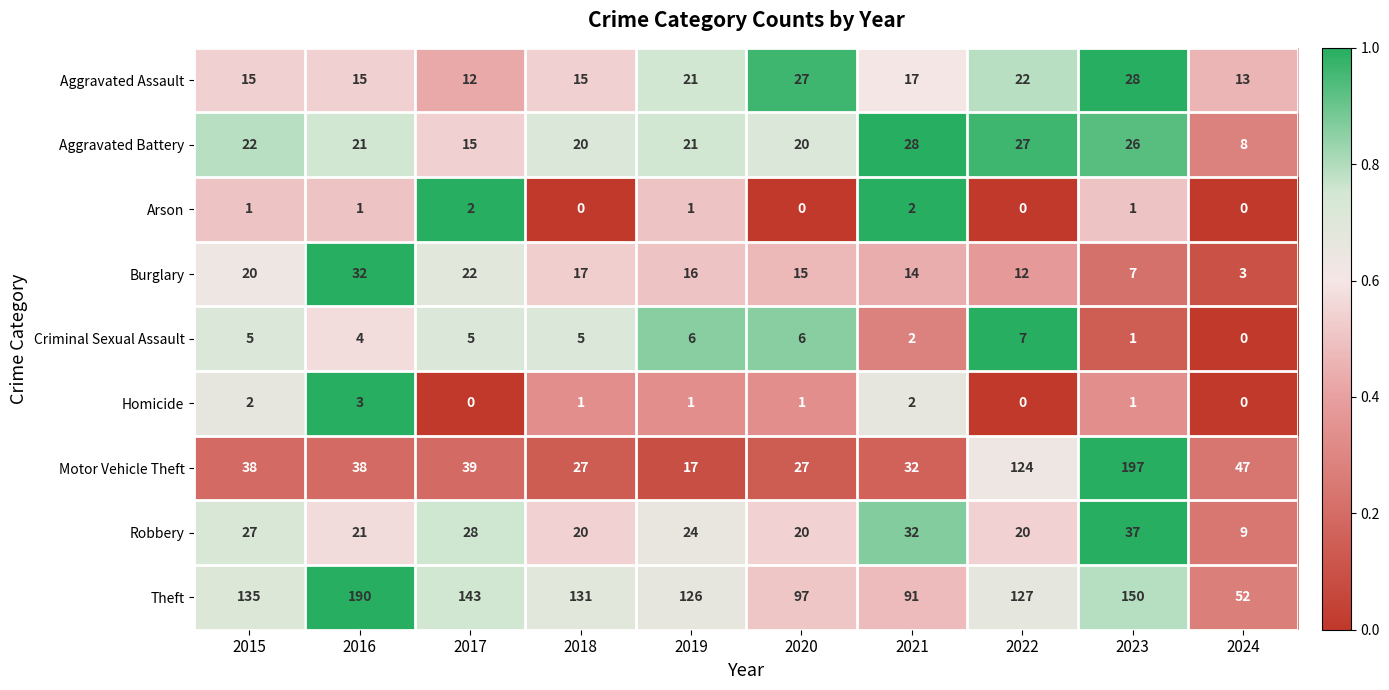

Which series has the largest total across all categories?

Theft